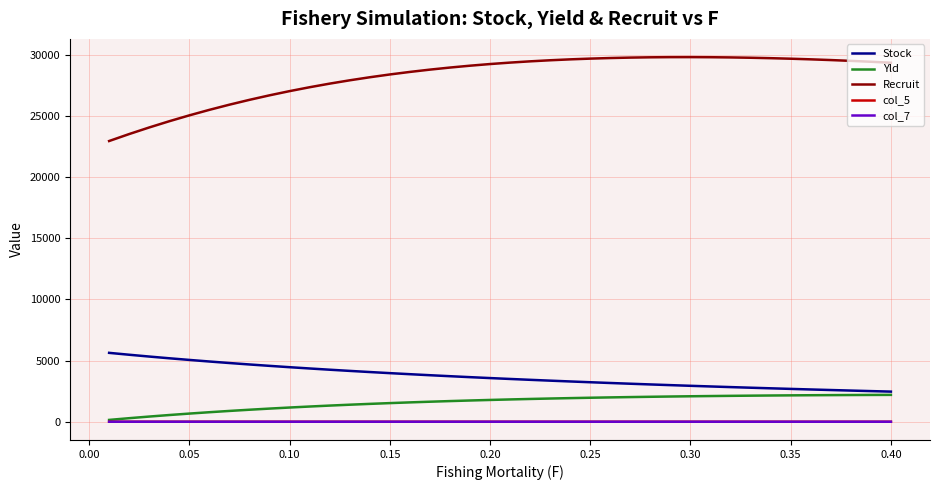

Which series has the widest spread of values?

Recruit